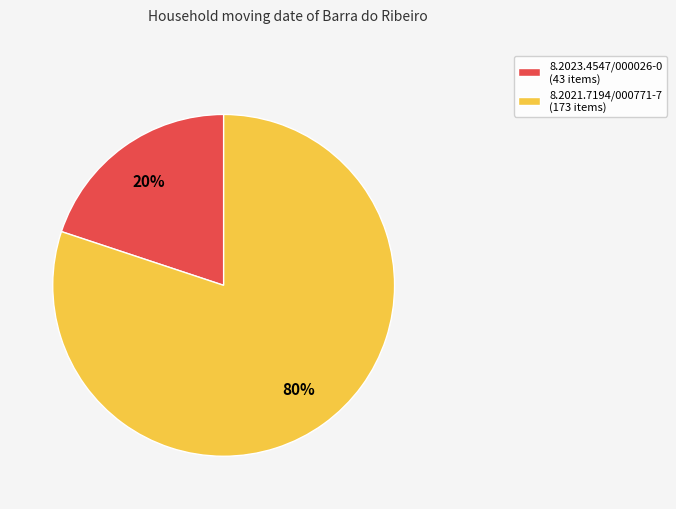

How many slices are in this pie chart?

2